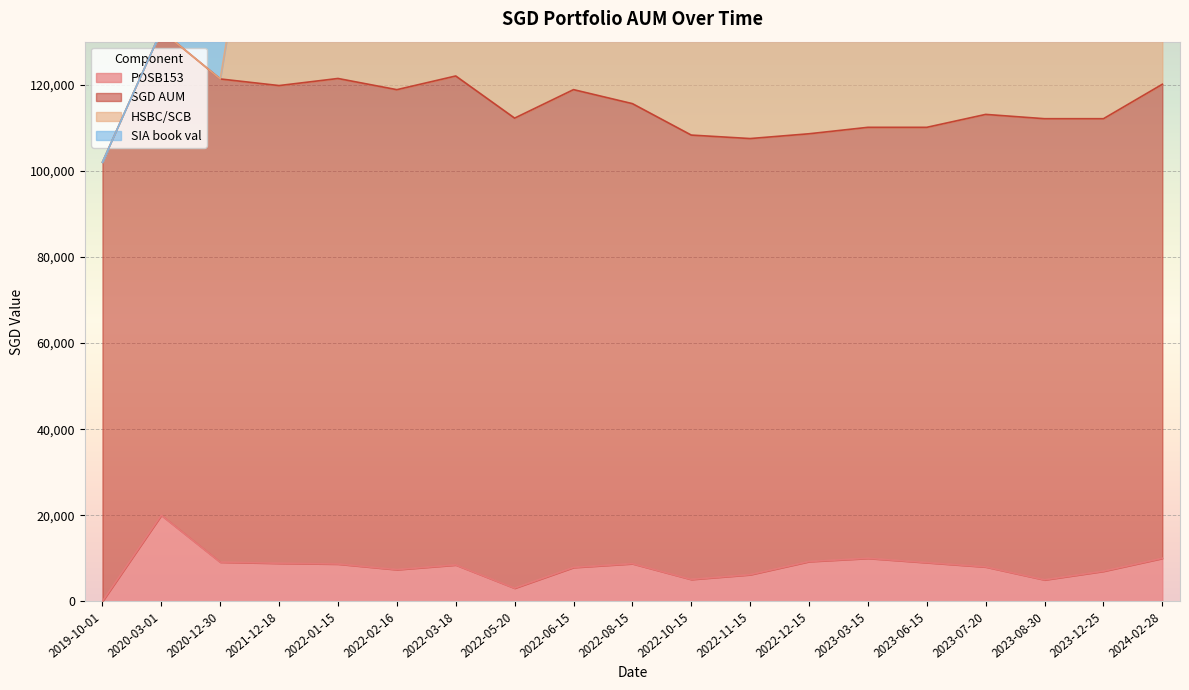

What is the total value across all series at 2019-10-01?

102000.0